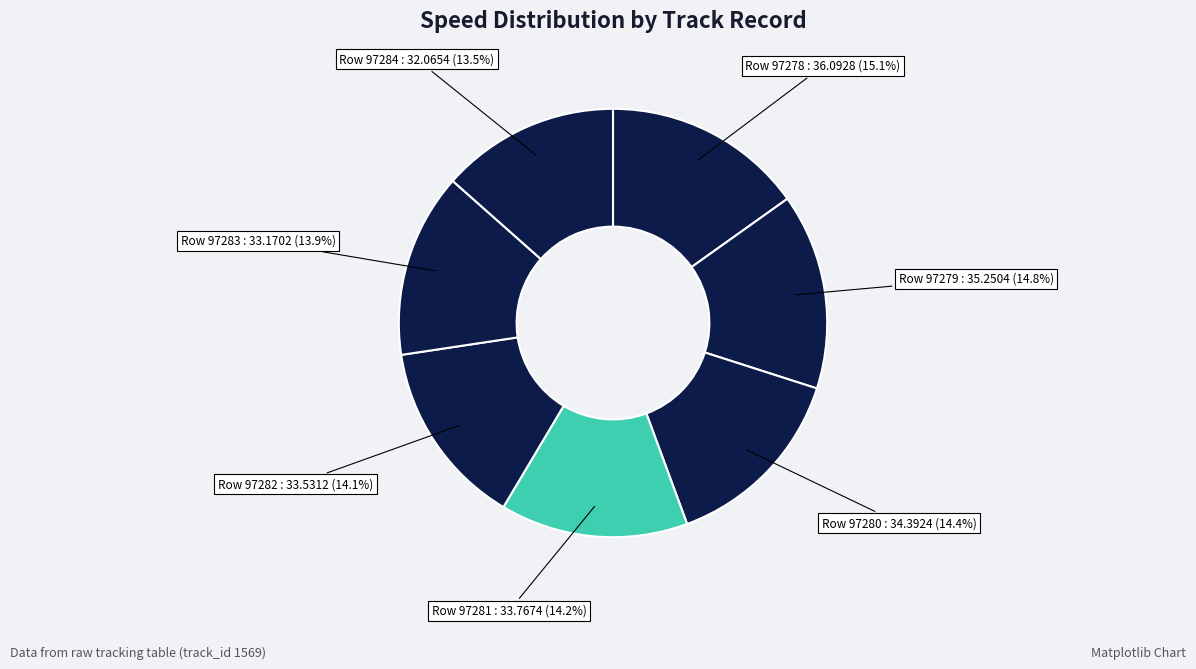

Rank the categories by value from lowest to highest.

97284, 97283, 97282, 97281, 97280, 97279, 97278